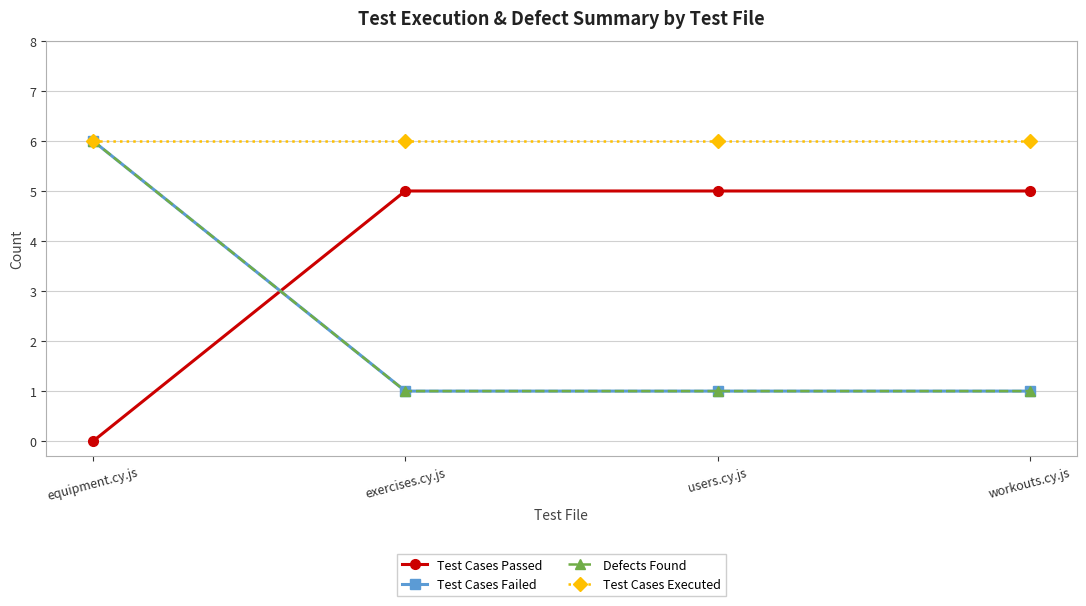

What is the label of the 3rd point from the right?

exercises.cy.js